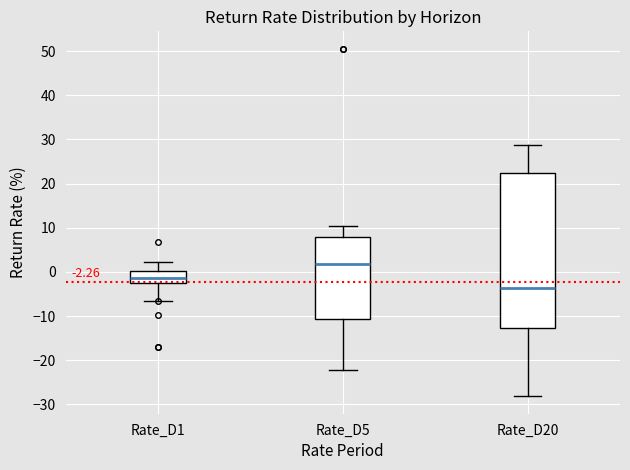

Which box has the highest median line?

Rate_D5